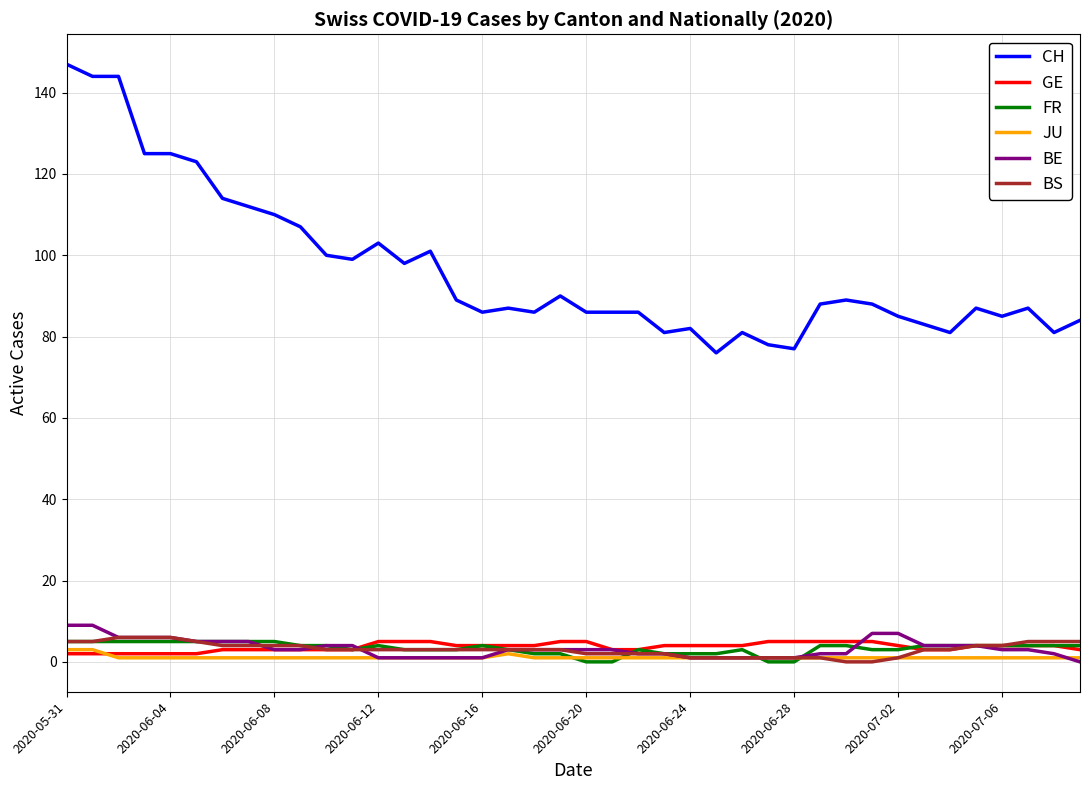

What is the greatest value displayed?

147